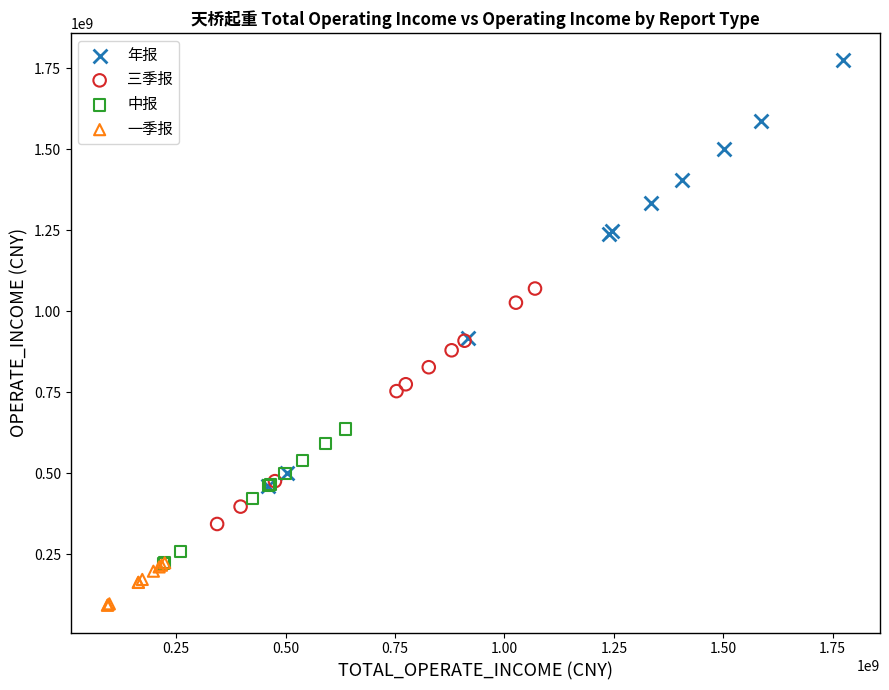

Which series reaches the maximum Y coordinate?

年报